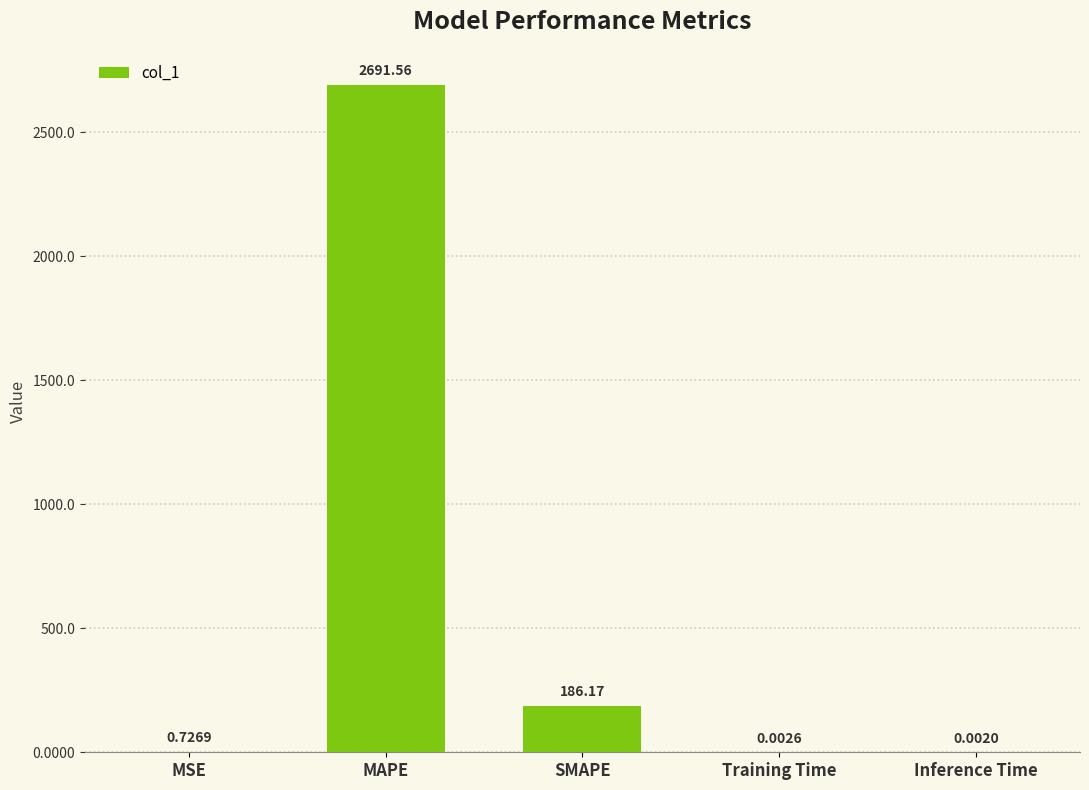

What is the change in value from MAPE to Inference Time?

-2691.6